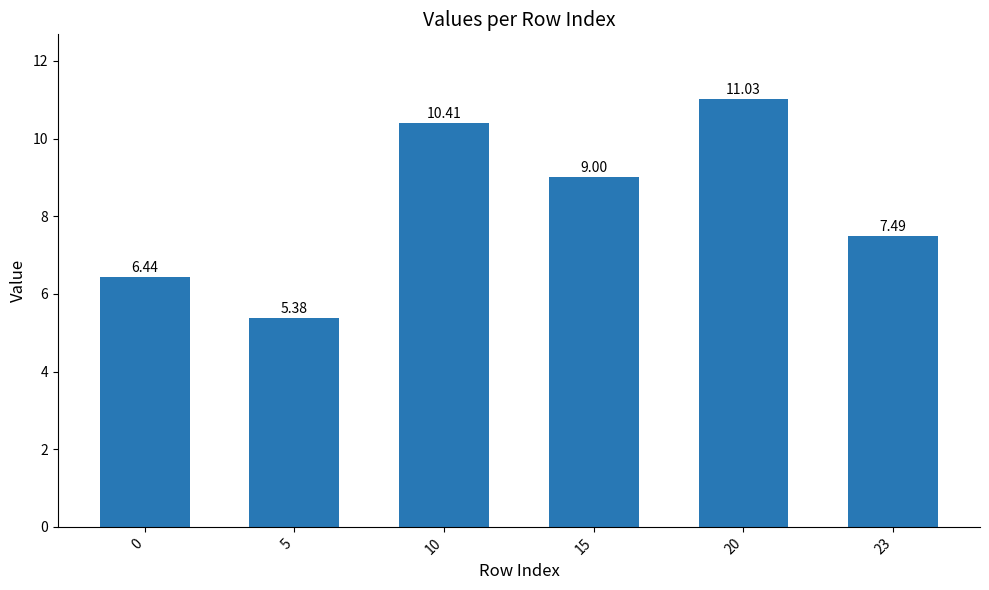

How many bars are there in total?

6